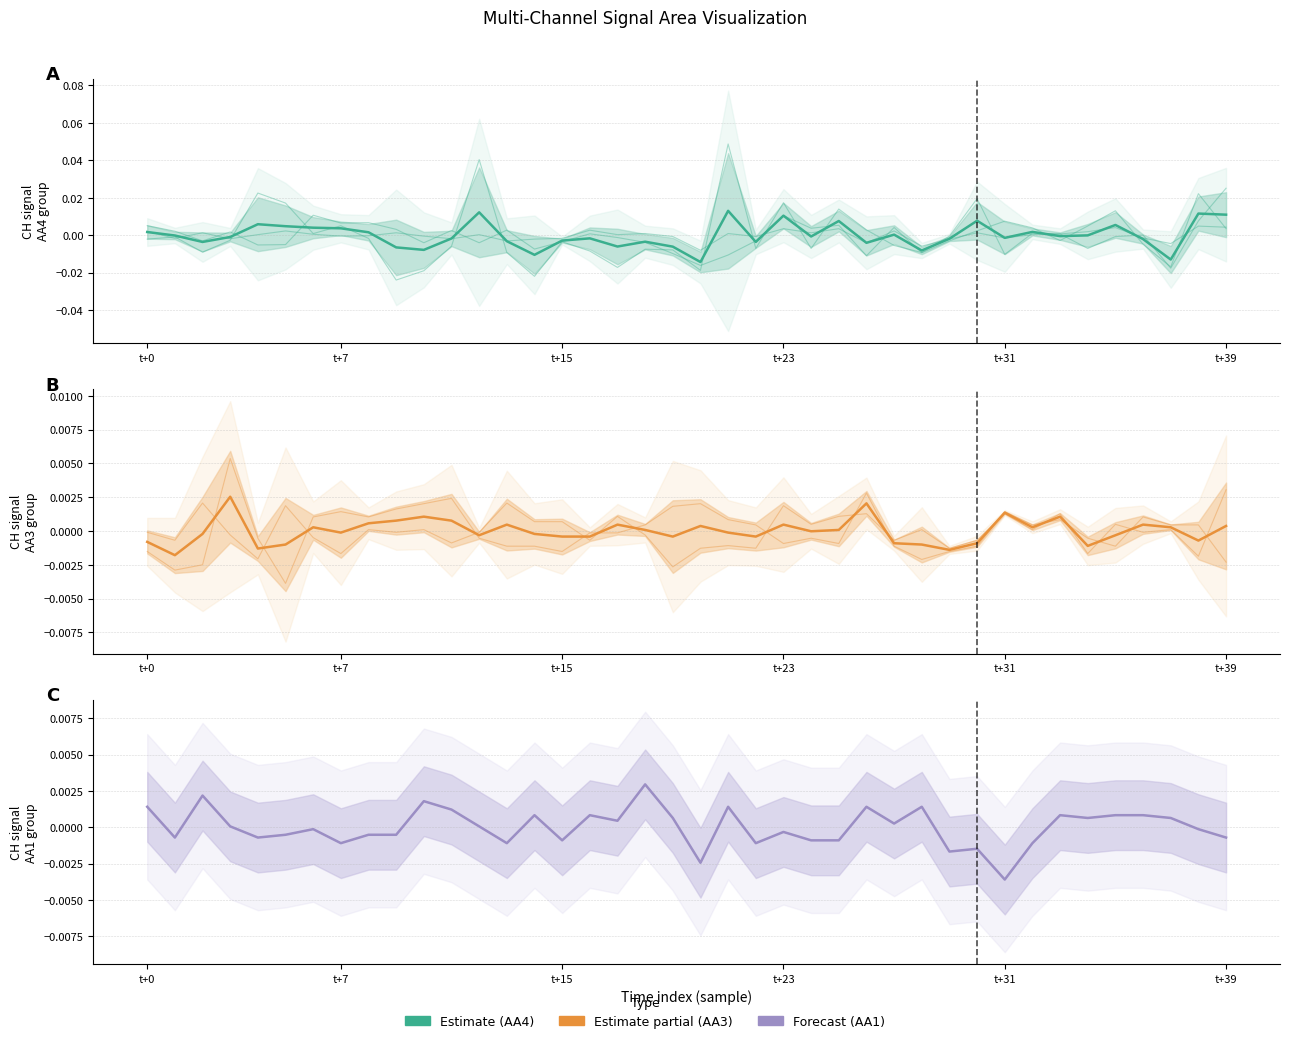

At how many categories does at least one series exceed 0?

35